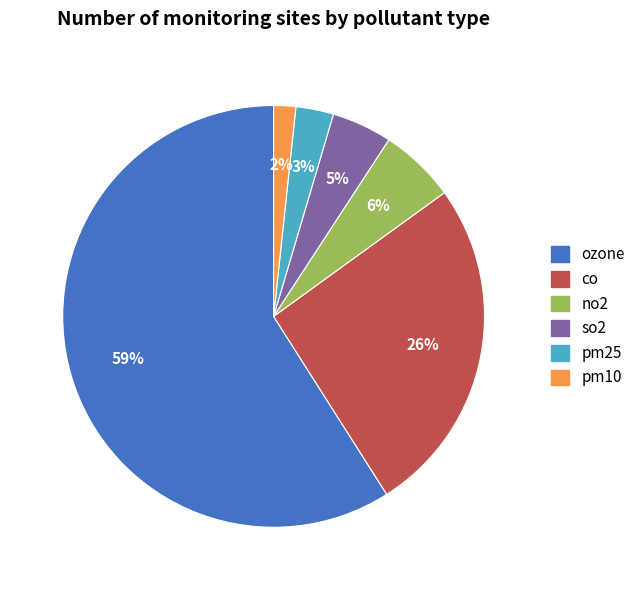

Do pm10 and co together represent more than half of the pie?

No